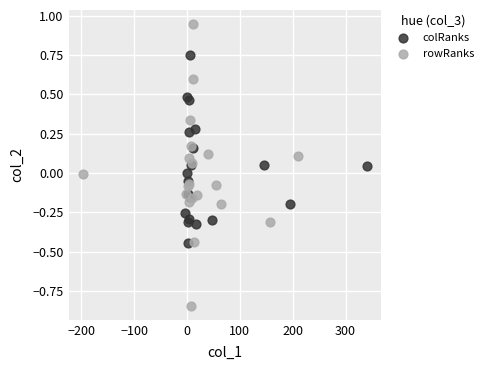

What are all the series names shown in the legend?

colRanks, rowRanks